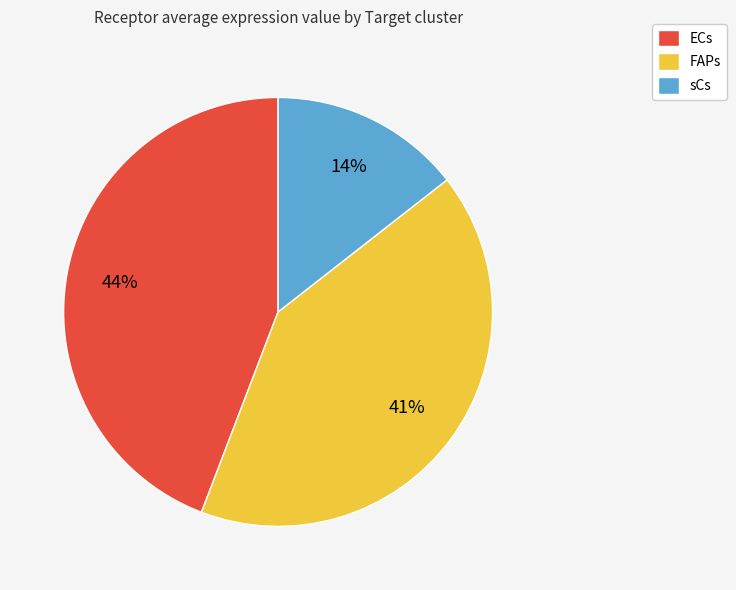

To the nearest percent, what is the difference between the sCs and ECs slice percentages?

30%